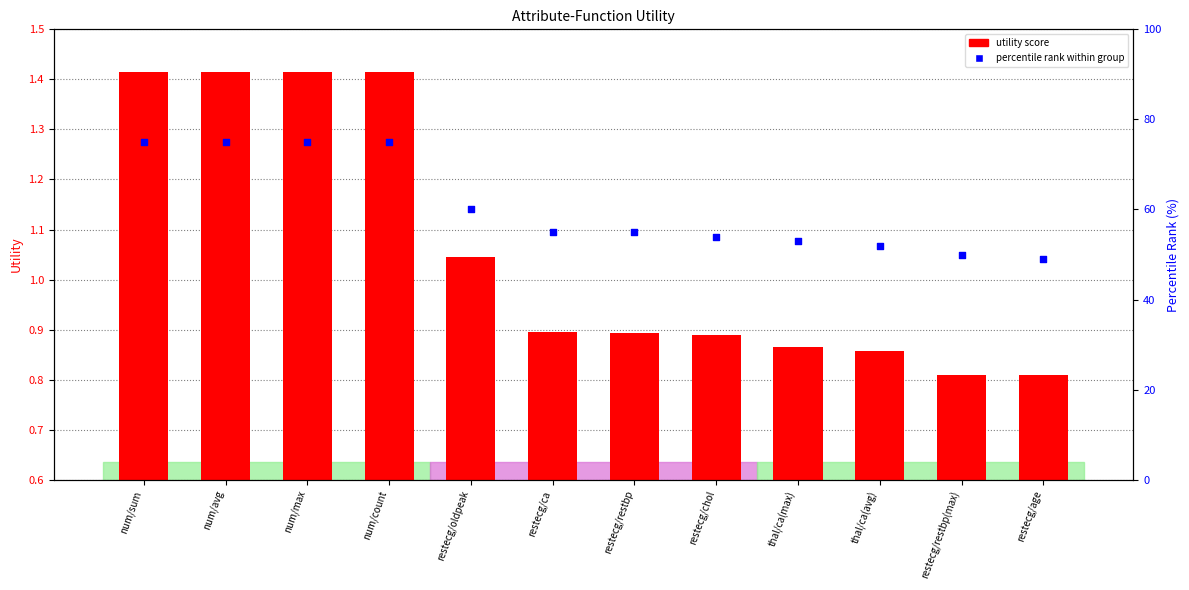

Which series has the largest Y range (max minus min)?

percentile rank within group